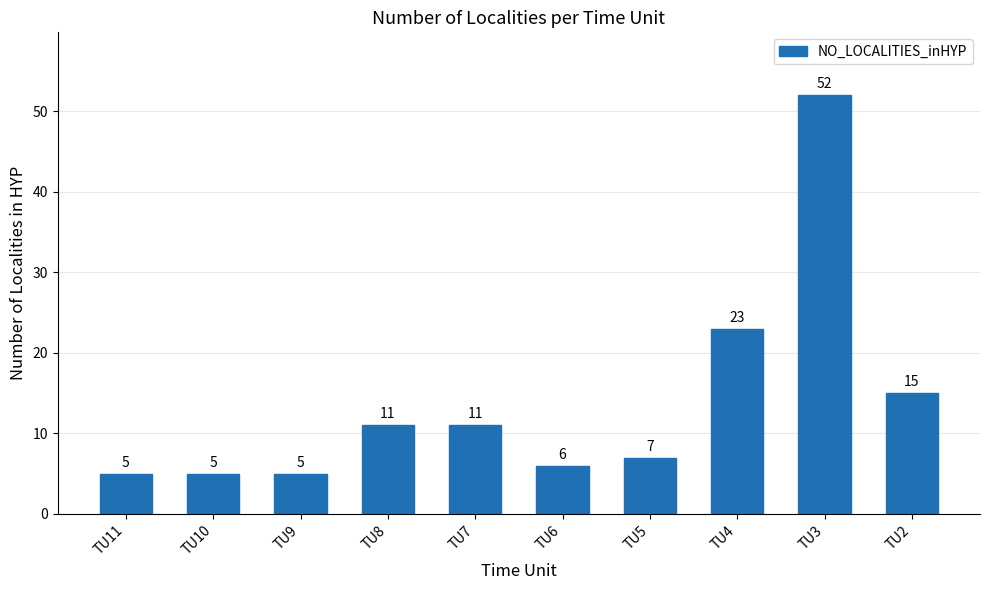

What is the difference between the maximum and minimum values?

47